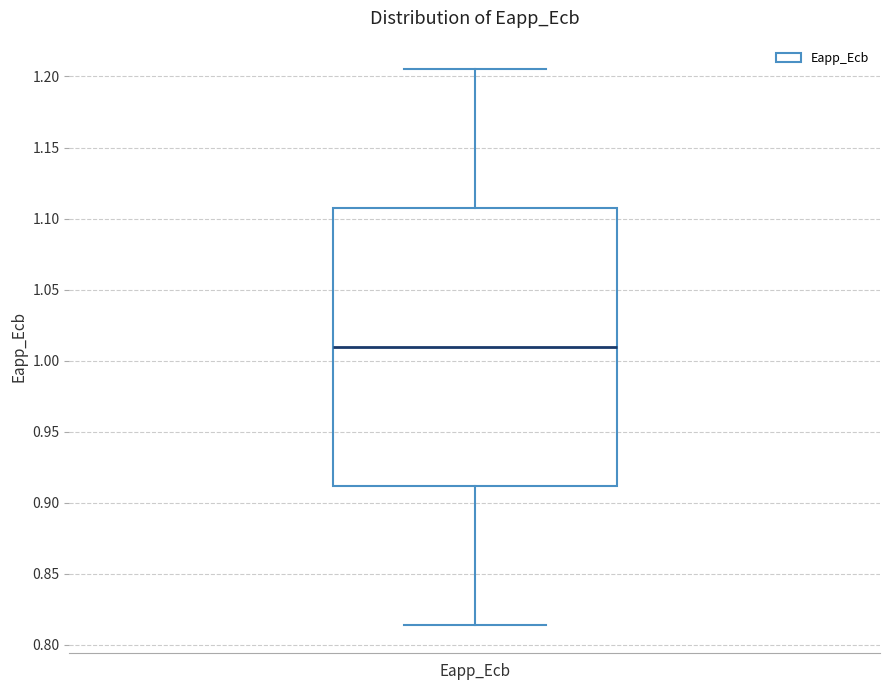

Read this box plot against the y-axis: the position of the median line, the range covered by the box, and the ends of both whiskers. The values are not printed on the chart, so give them approximately, as read against the axis.

median 1.010, box 0.910 to 1.110, whiskers 0.815 to 1.205